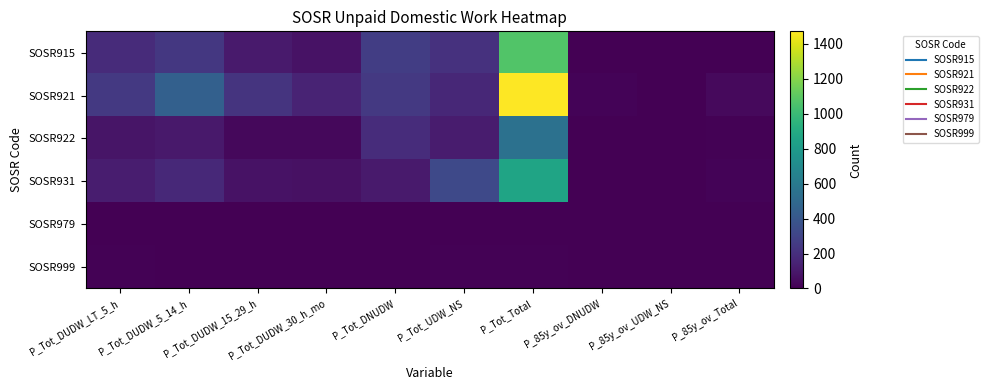

Rank the series at P_Tot_DUDW_LT_5_h from lowest to highest value.

SOSR979, SOSR999, SOSR922, SOSR931, SOSR915, SOSR921